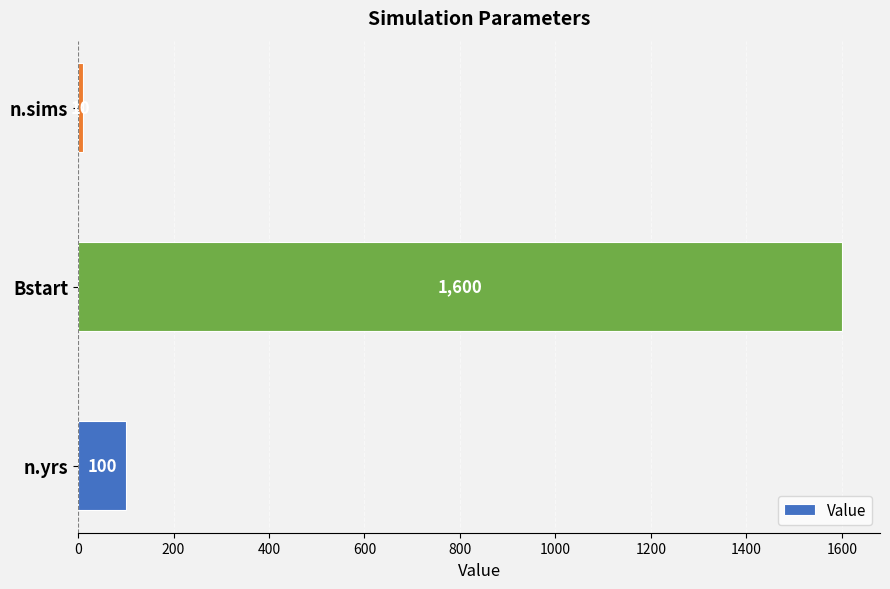

Which has a higher value, n.sims or Bstart?

Bstart